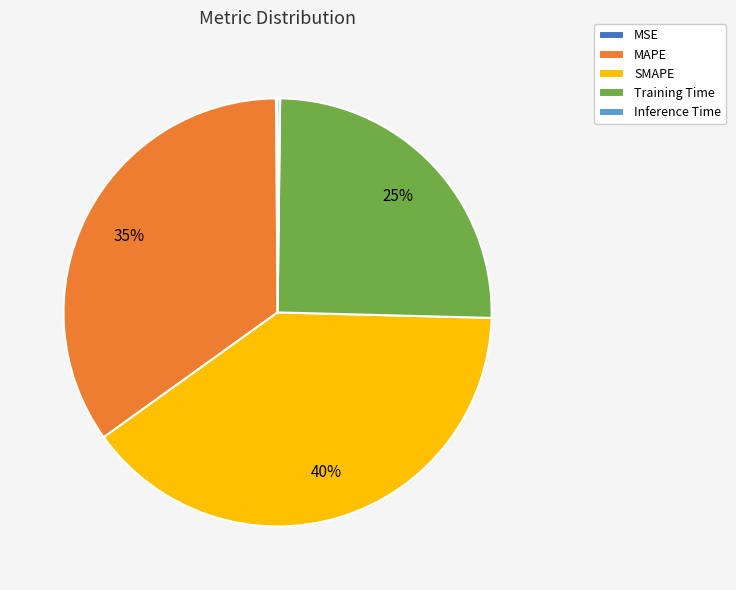

What is the largest slice in the pie chart?

SMAPE